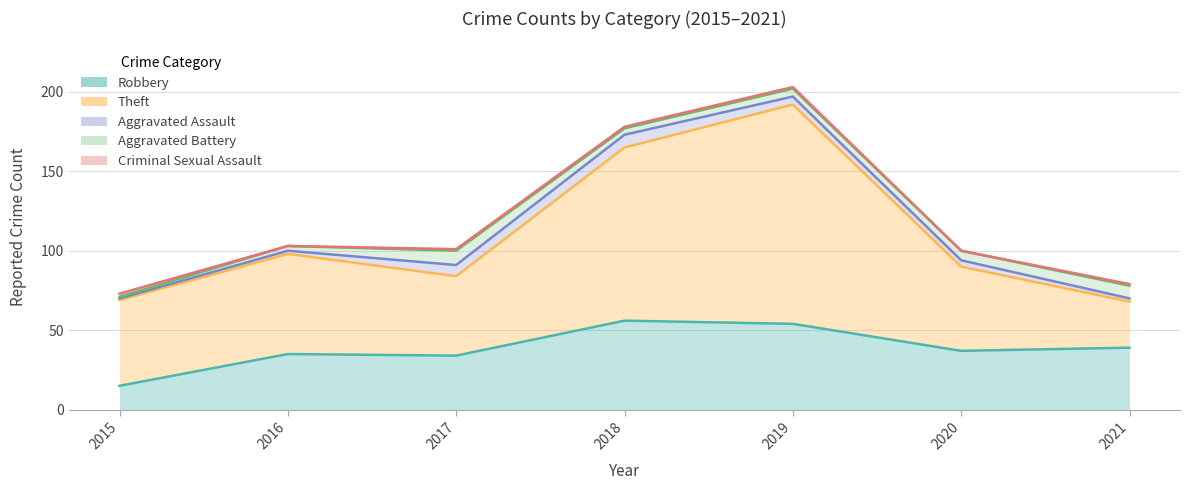

What is the sum of all Criminal Sexual Assault values?

6